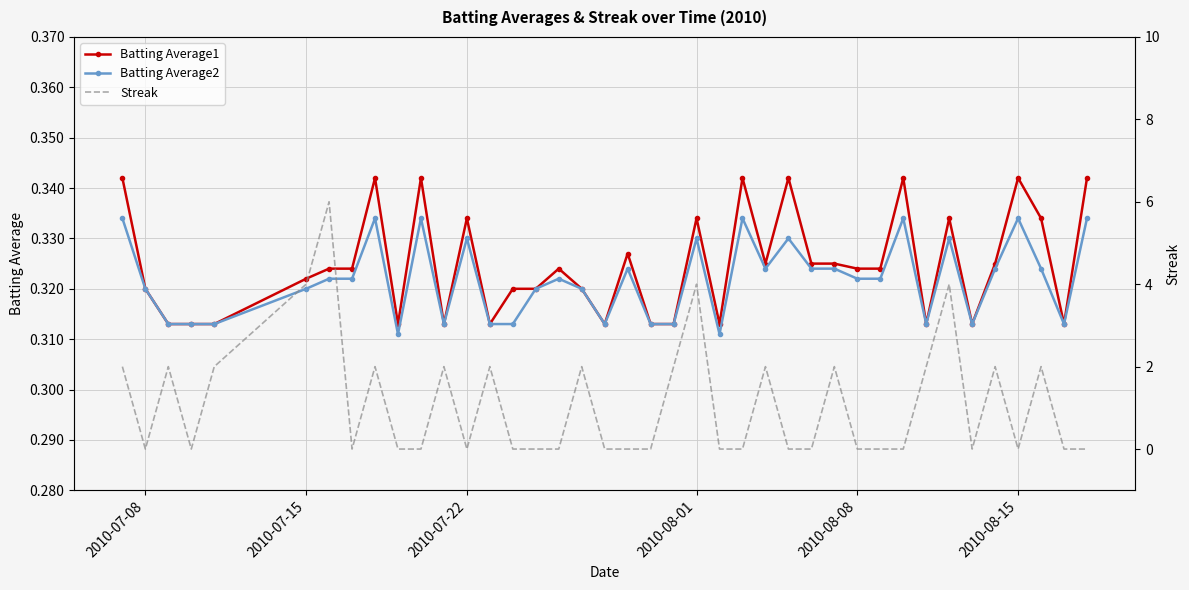

How many Batting Average2 values are between 0 and 1?

40